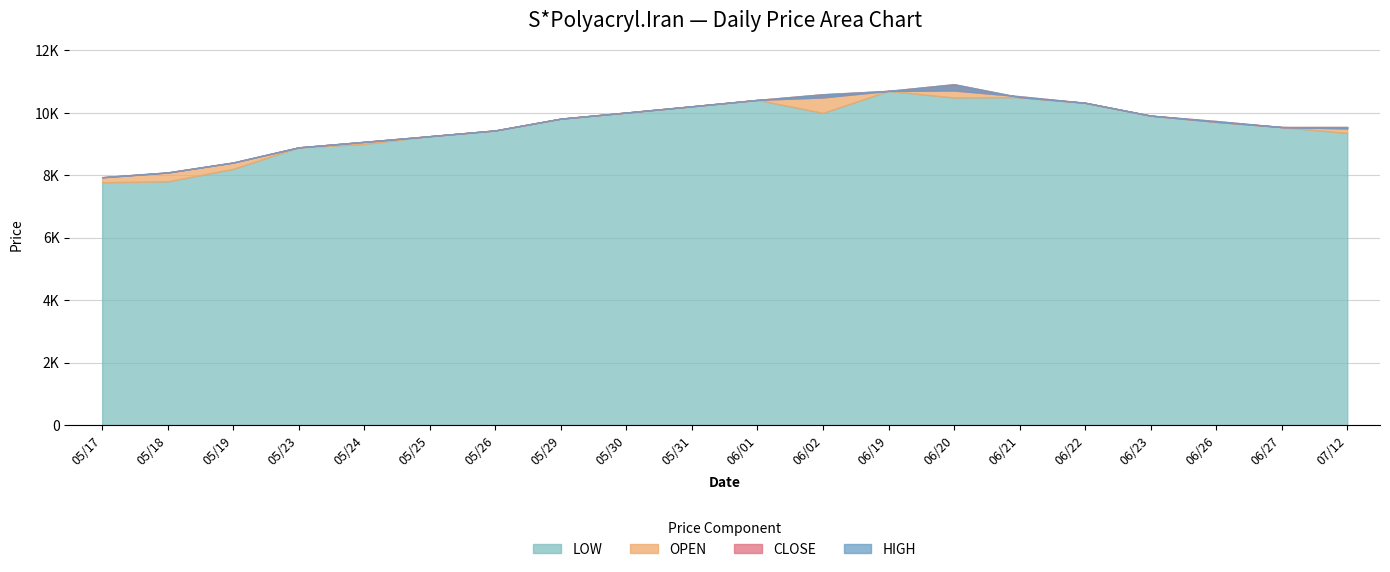

True or false: LOW and HIGH intersect in this chart.

False